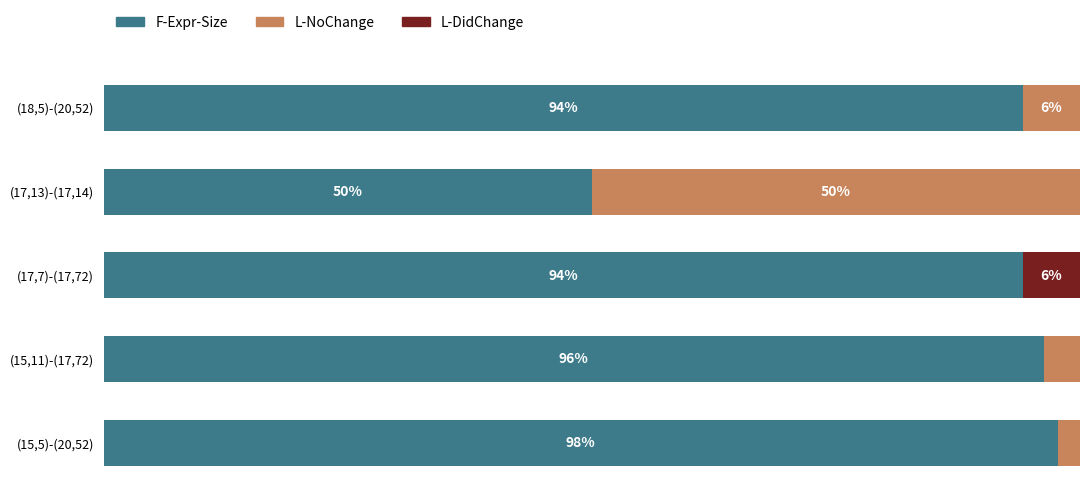

What are all the series names shown in the legend?

F-Expr-Size, L-NoChange, L-DidChange